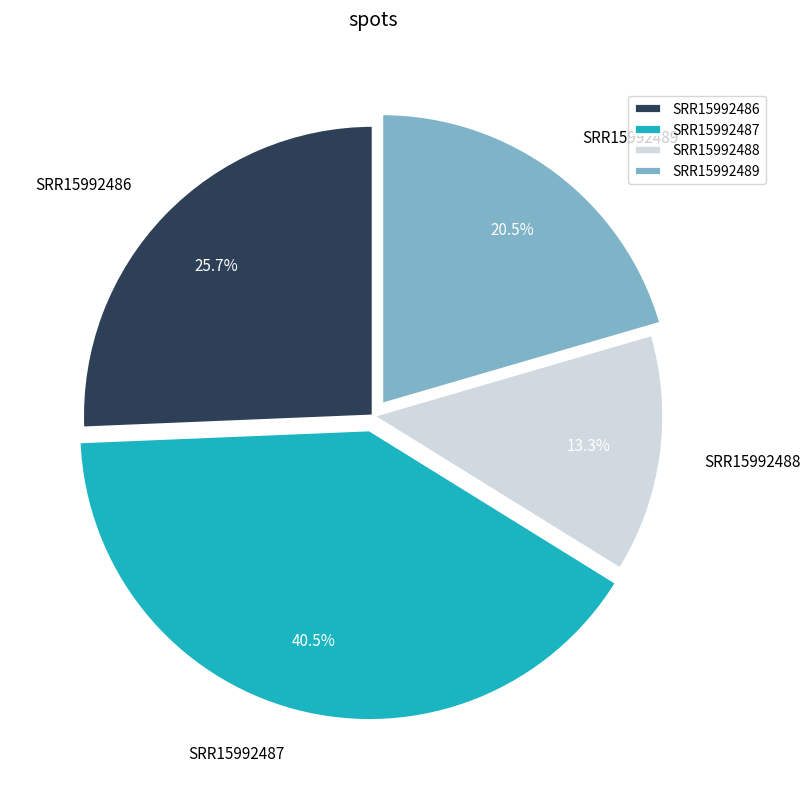

To the nearest percent, what is the difference between the SRR15992489 and SRR15992488 slice percentages?

7%